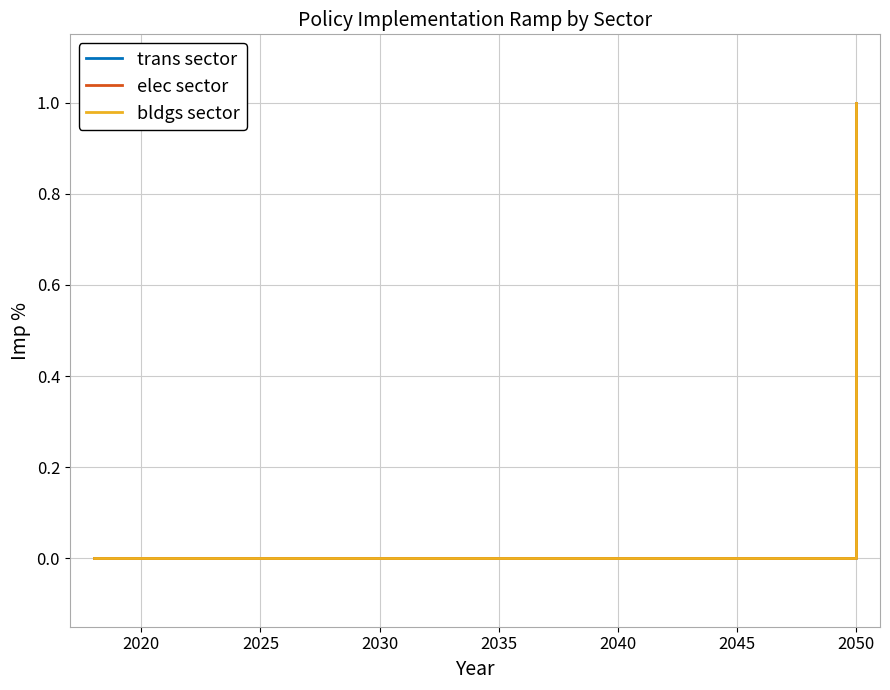

Does the chart have visible grid lines?

Yes